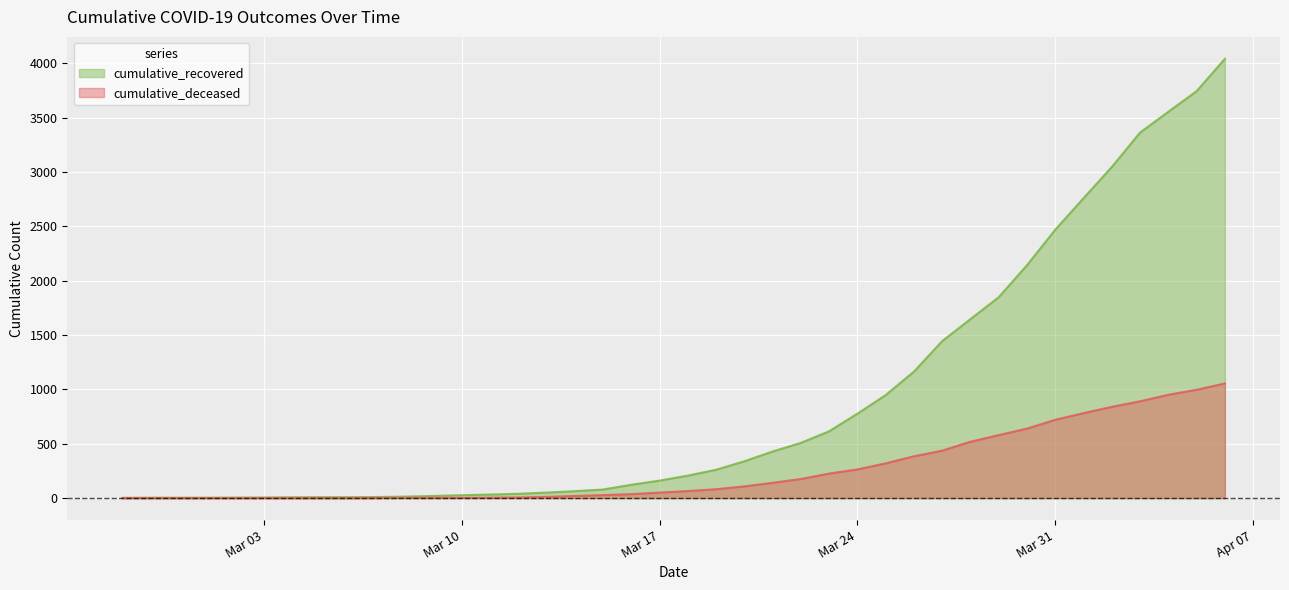

Reading left to right, list all the values displayed in this chart.

cumulative_recovered: 3	4	4	4	5	6	8	9	9	10	14	20	27	33	40	51	64	79	123	161	207	261	339	429	508	615	777	948	1164	1445	1647	1849	2143	2470	2760	3047	3364	3555	3745	4042
cumulative_deceased: 0	0	0	0	0	0	0	0	0	1	2	2	2	4	6	11	20	28	37	51	65	82	108	141	176	226	264	320	385	437	519	580	640	721	782	840	891	951	997	1055